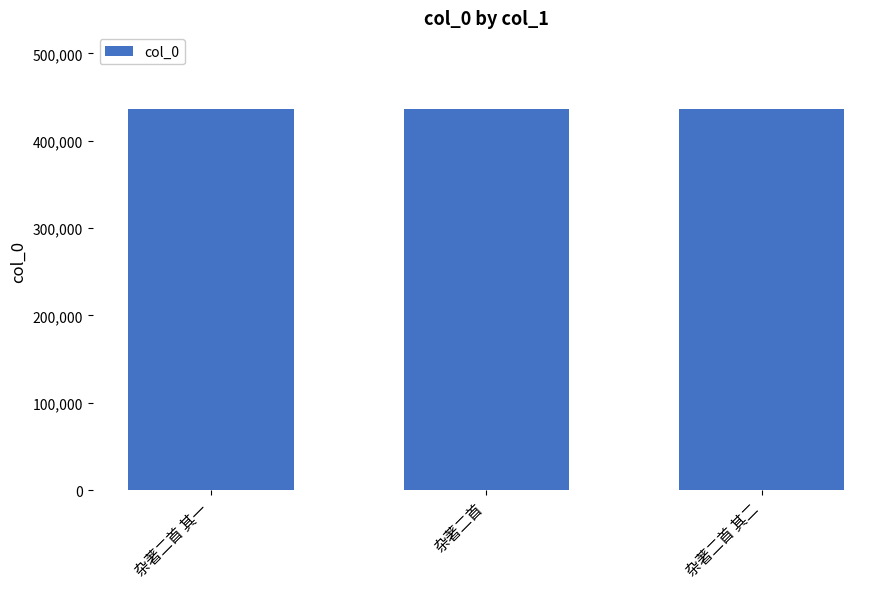

What is the approximate value at 杂著二首 其二?

435996